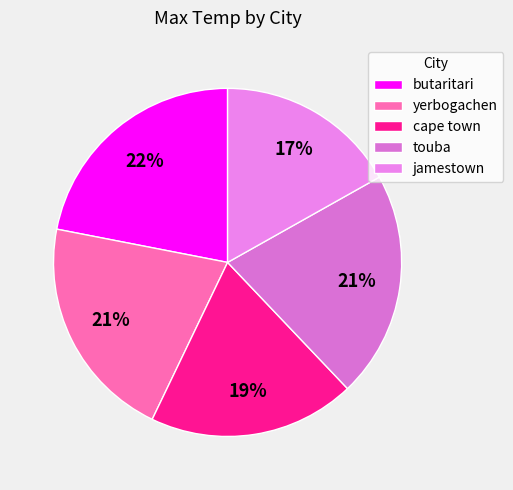

Which category has the biggest portion of the pie?

butaritari